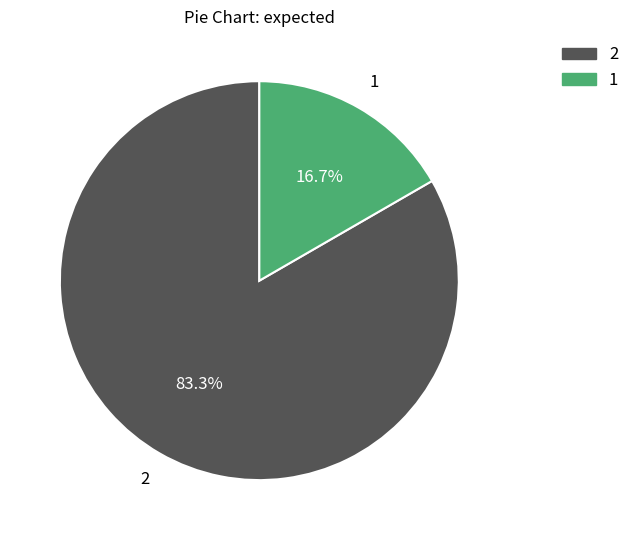

Does any single category account for the majority?

Yes